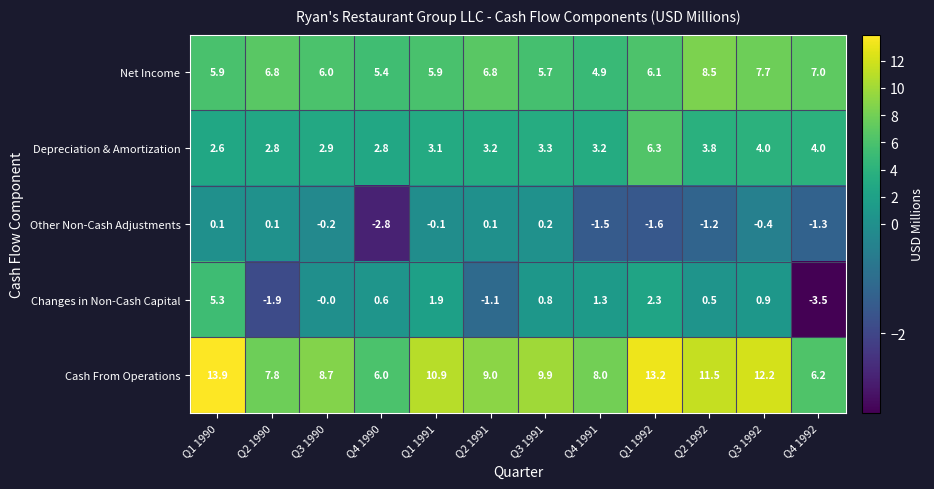

At which category is the sum across all series the highest?

Q1 1990